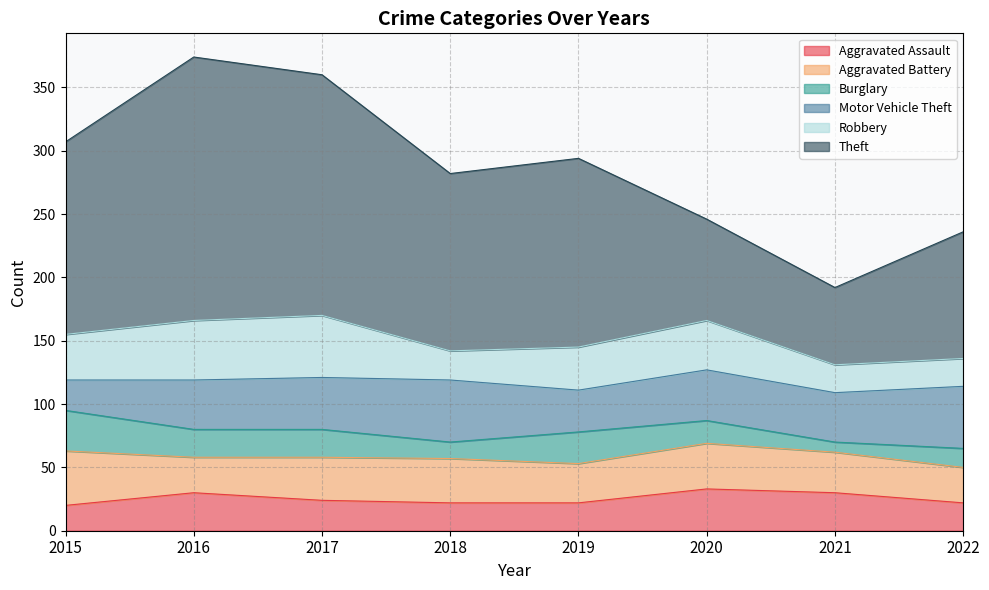

The Burglary series shows 13 at 2018. True or false?

True